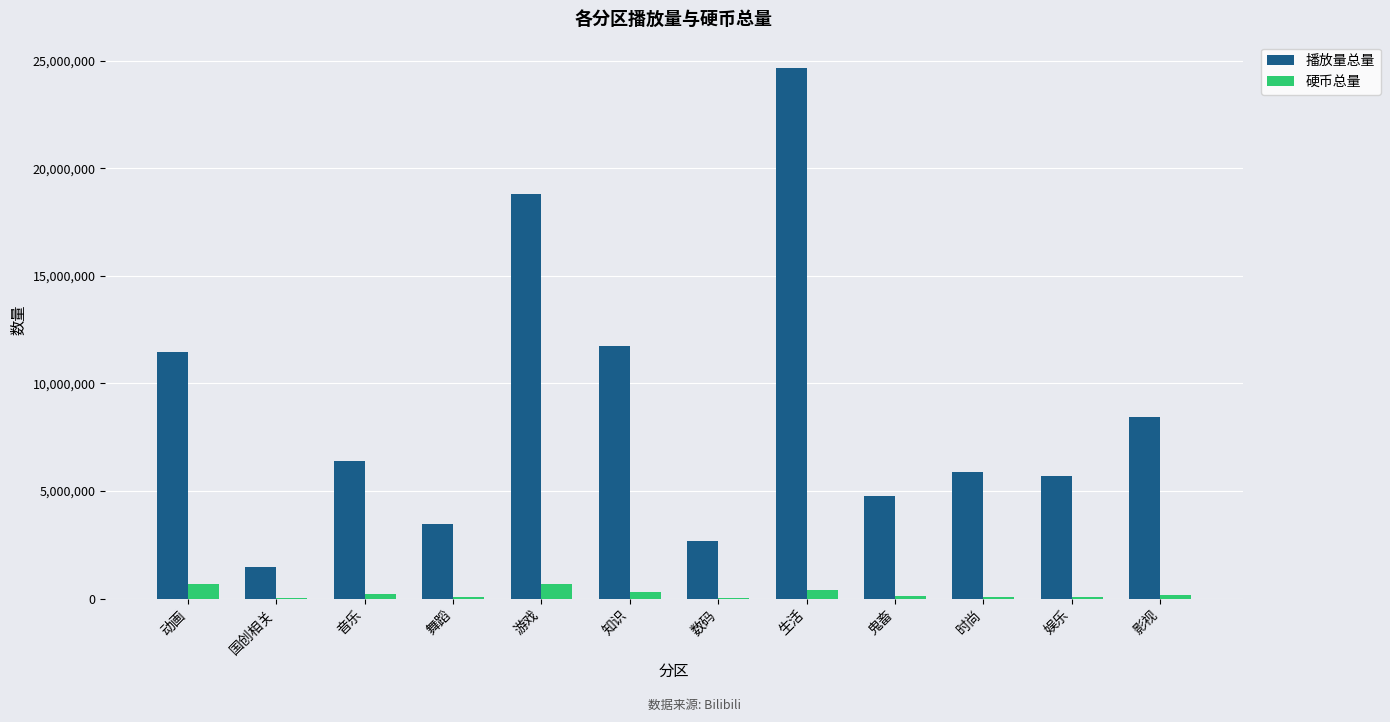

Which label corresponds to the largest value in the chart?

生活